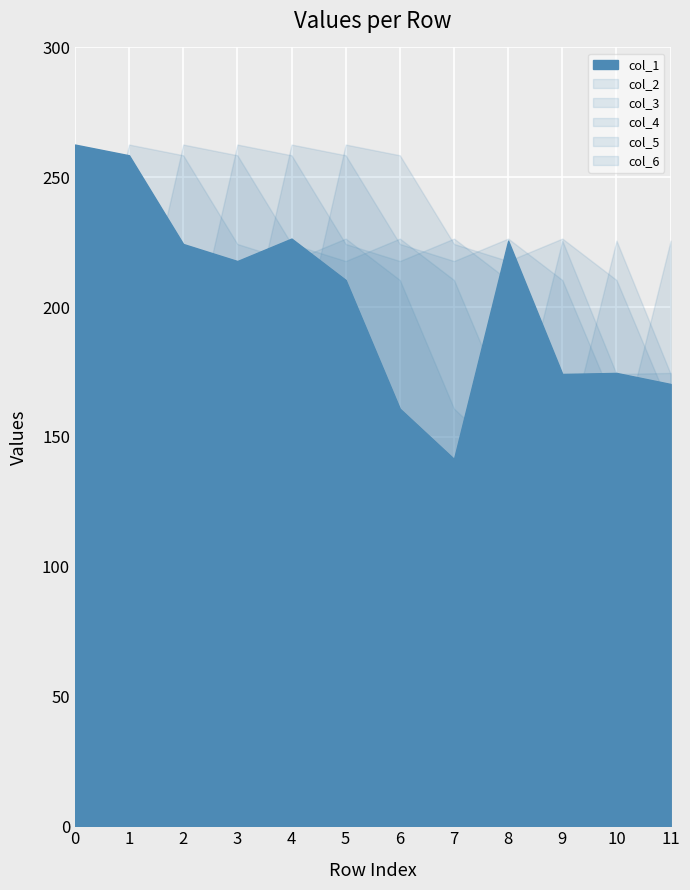

Where is the first local minimum for col_2?

4